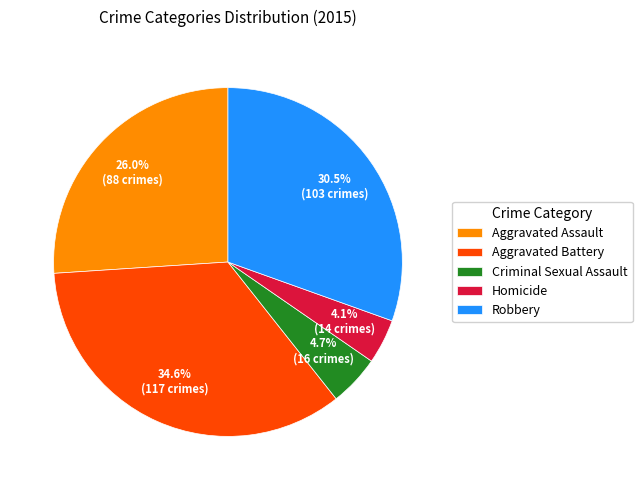

Count the number of slices in the pie.

5